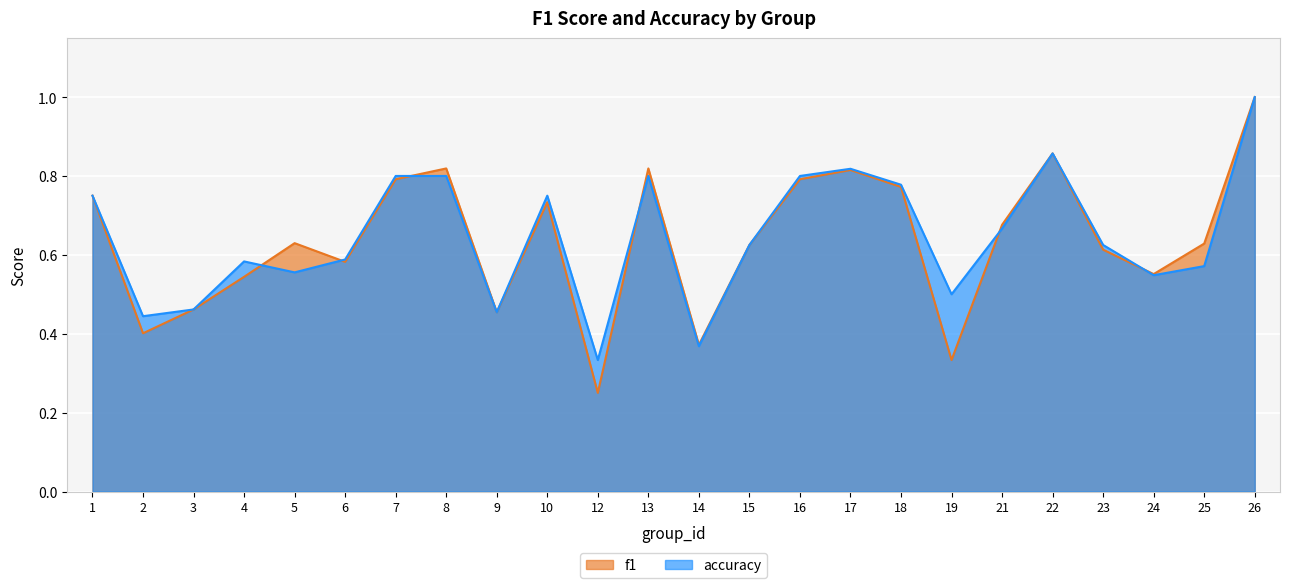

What are all the series names shown in the legend?

f1, accuracy